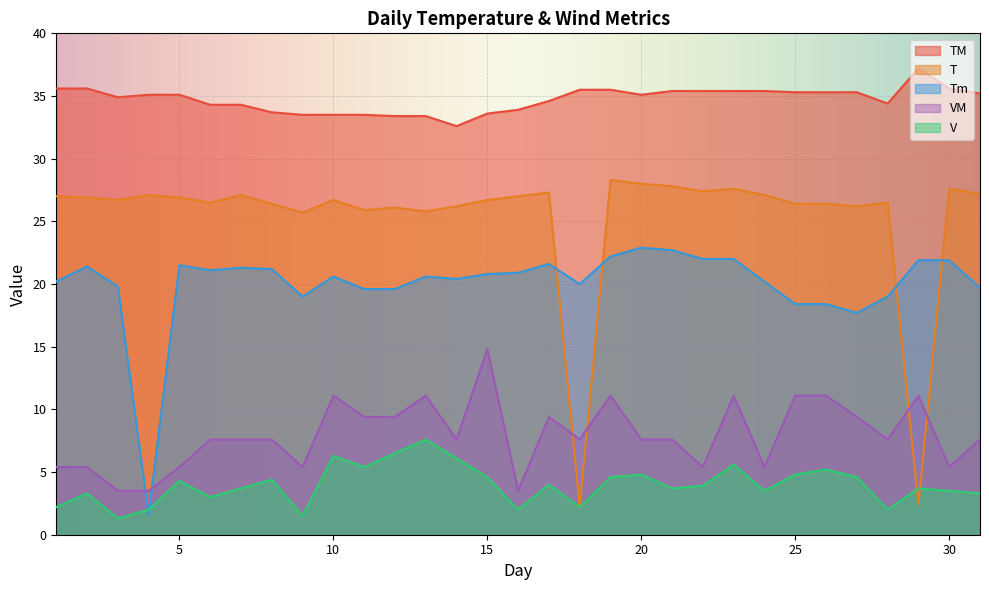

What is the difference between the maximum and minimum values in the TM series?

4.6